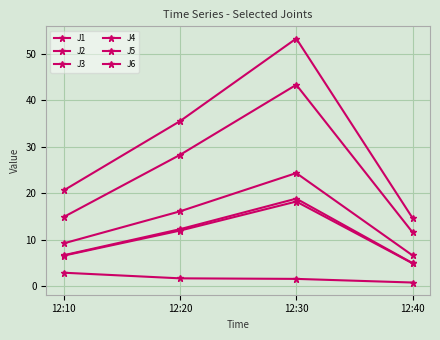

How many data points in J3 are above 1?

3